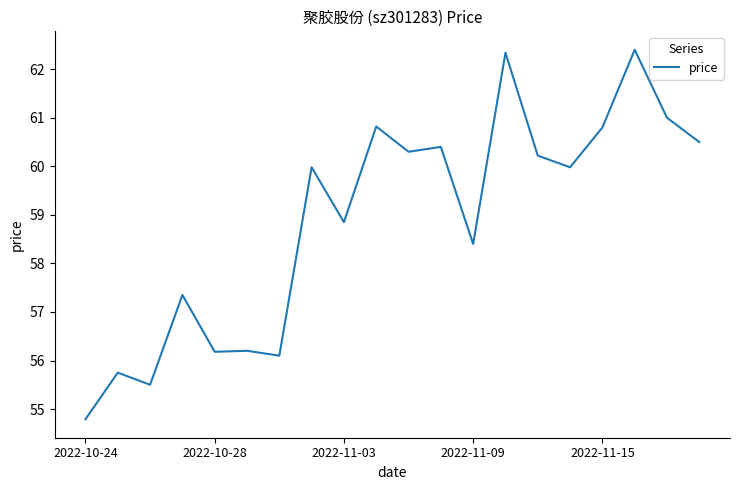

What is the average value?

58.9